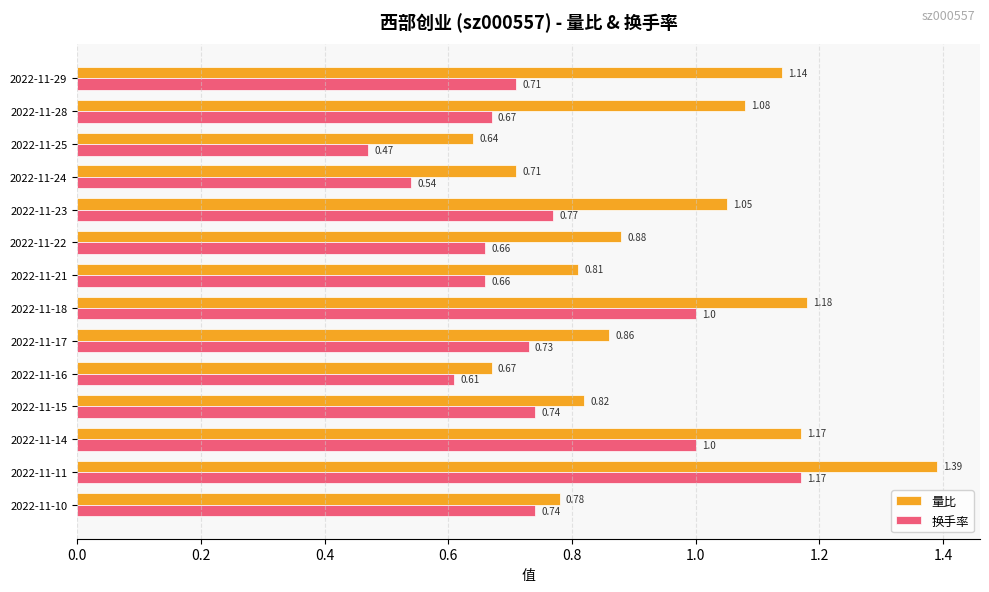

List the labels in order of 量比 value, smallest first.

2022-11-25, 2022-11-16, 2022-11-24, 2022-11-10, 2022-11-21, 2022-11-15, 2022-11-17, 2022-11-22, 2022-11-23, 2022-11-28, 2022-11-29, 2022-11-14, 2022-11-18, 2022-11-11